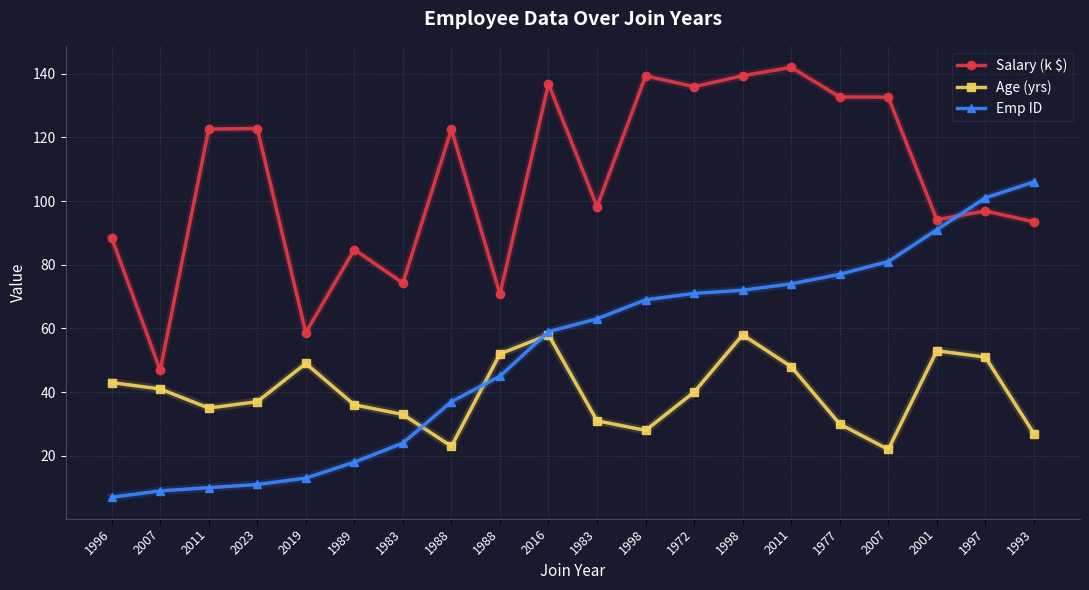

Reading left to right, extract all data points from this chart.

Salary (k $): 1996=88.4	2007=46.9	2011=122.6	2023=122.8	2019=58.7	1989=84.8	1983=74.3	1988=122.6	1988=70.8	2016=136.8	1983=98.2	1998=139.3	1972=135.9	1998=139.3	2011=142.0	1977=132.7	2007=132.6	2001=94.2	1997=96.9	1993=93.5
Age (yrs): 1996=43.0	2007=41.0	2011=35.0	2023=37.0	2019=49.0	1989=36.0	1983=33.0	1988=23.0	1988=52.0	2016=58.0	1983=31.0	1998=28.0	1972=40.0	1998=58.0	2011=48.0	1977=30.0	2007=22.0	2001=53.0	1997=51.0	1993=27.0
Emp ID: 1996=7.0	2007=9.0	2011=10.0	2023=11.0	2019=13.0	1989=18.0	1983=24.0	1988=37.0	1988=45.0	2016=59.0	1983=63.0	1998=69.0	1972=71.0	1998=72.0	2011=74.0	1977=77.0	2007=81.0	2001=91.0	1997=101.0	1993=106.0